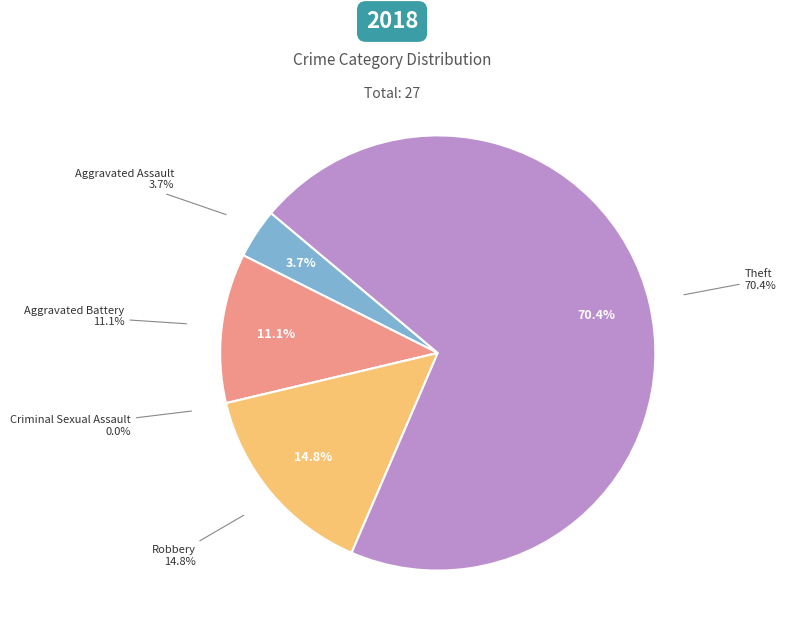

How many slices are in this pie chart?

5